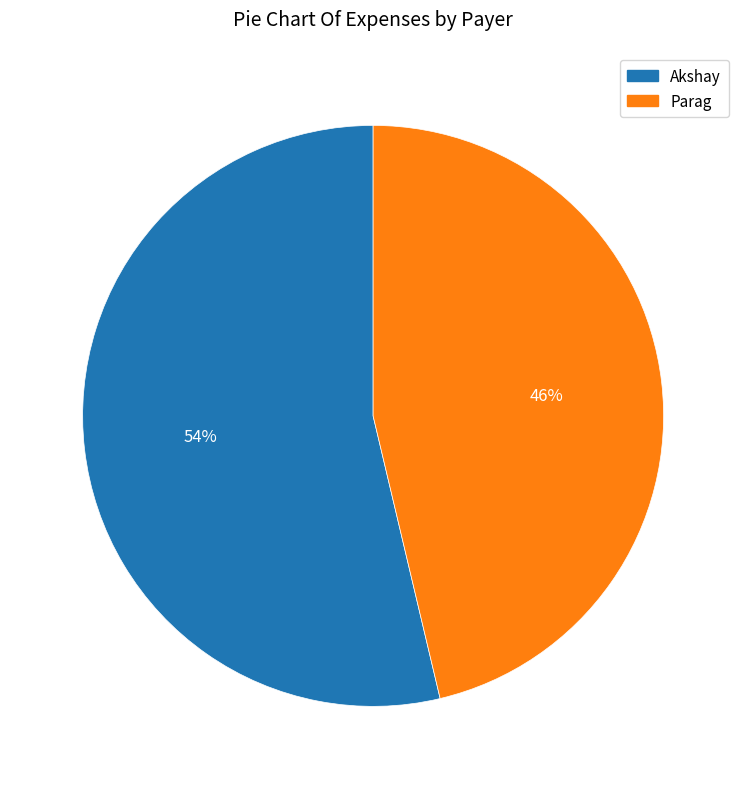

To the nearest percent, what is the average slice percentage?

50%